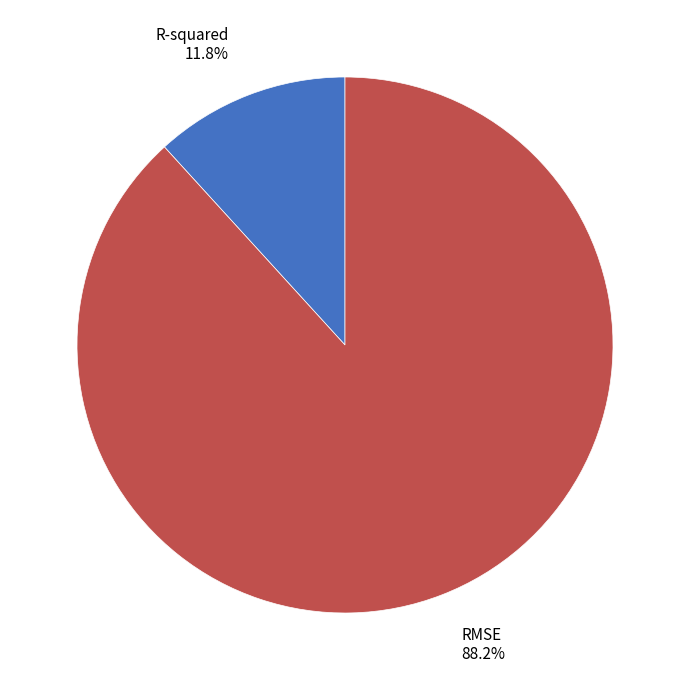

To the nearest percent, what portion does RMSE represent?

88%